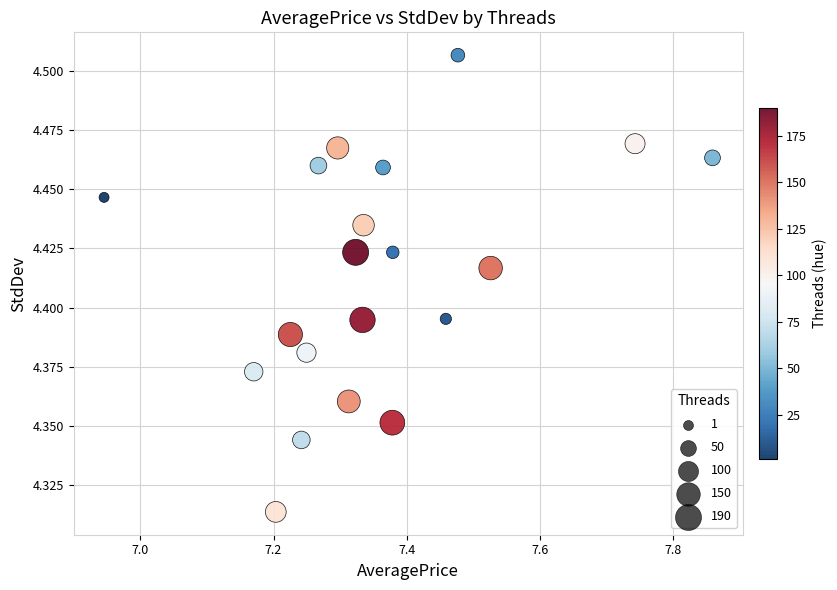

What is the range of X values (max minus min)?

0.9